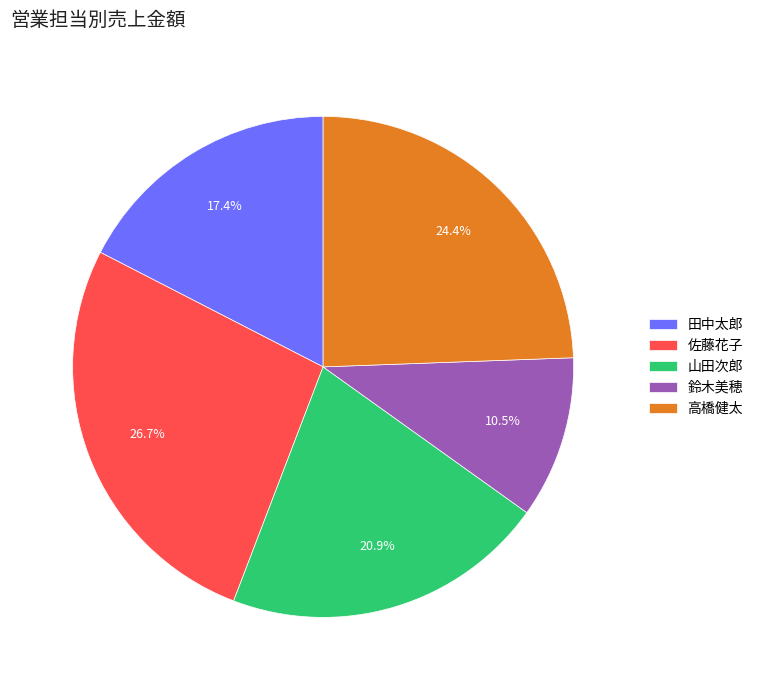

Rank the categories by value from highest to lowest.

佐藤花子, 高橋健太, 山田次郎, 田中太郎, 鈴木美穂